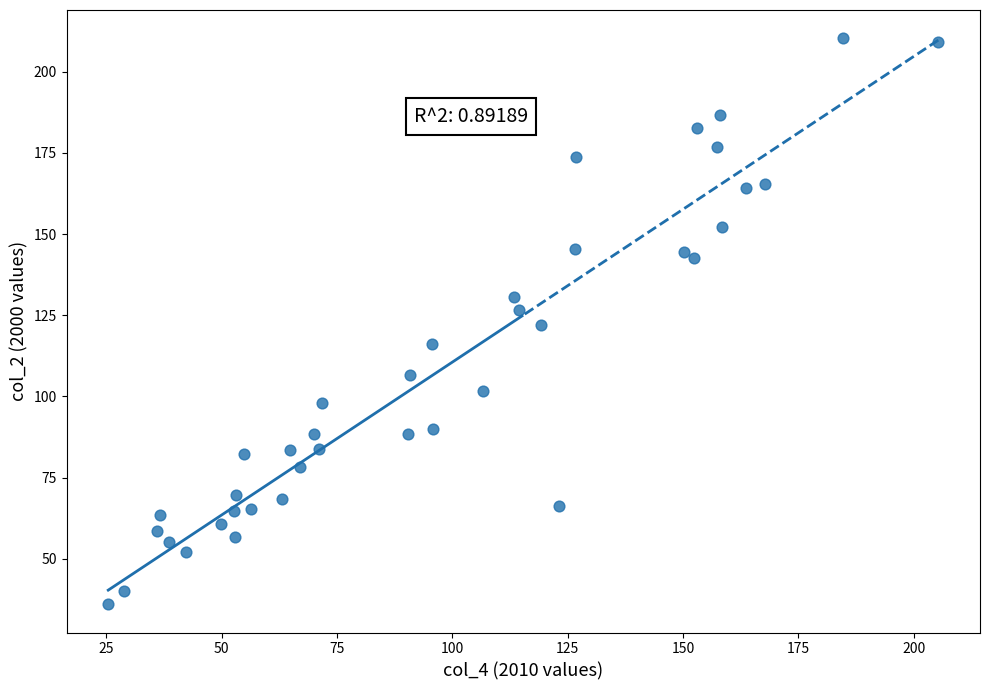

What is the range of Y values (max minus min)?

174.3